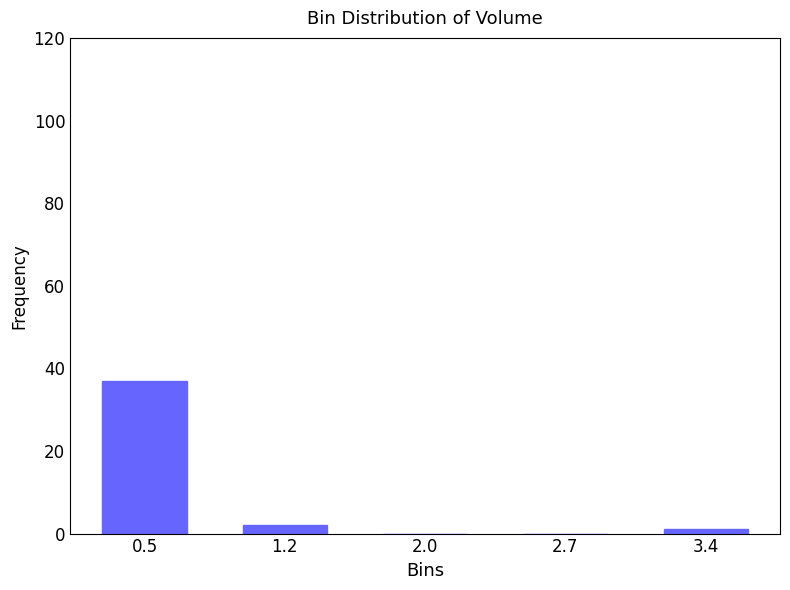

Reading left to right, what are all the values shown in this chart?

0.5=37	1.2=2	2.0=0	2.7=0	3.4=1